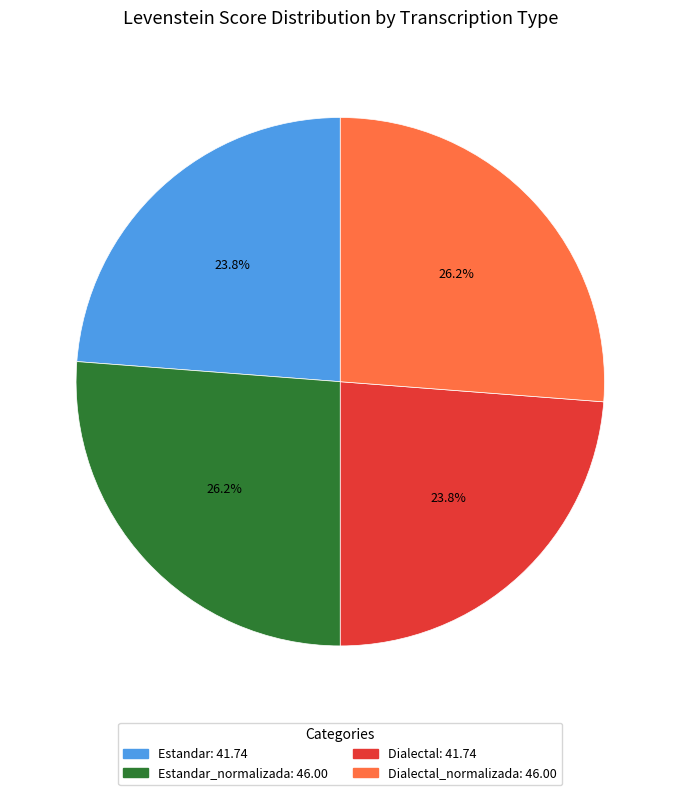

Is there a majority slice in this chart?

No